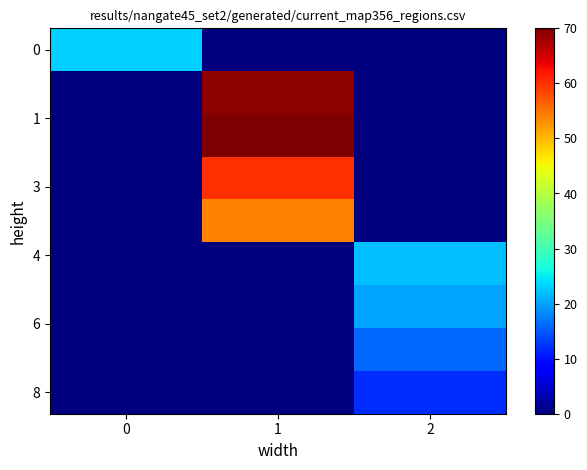

How many distinct data groups are displayed?

9